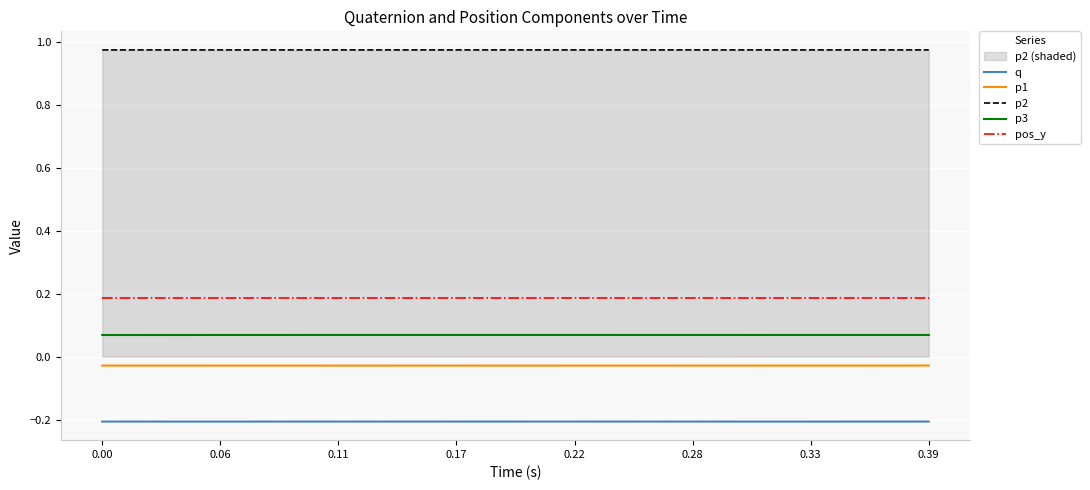

At 0.00, list the series in order from largest to smallest.

p2, pos_y, p3, p1, q